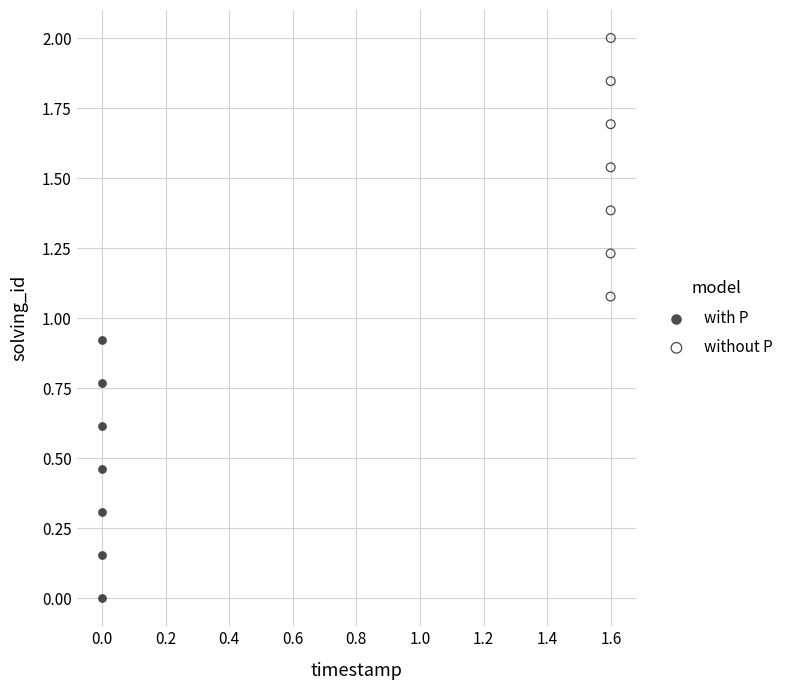

Which series reaches the maximum Y coordinate?

without P